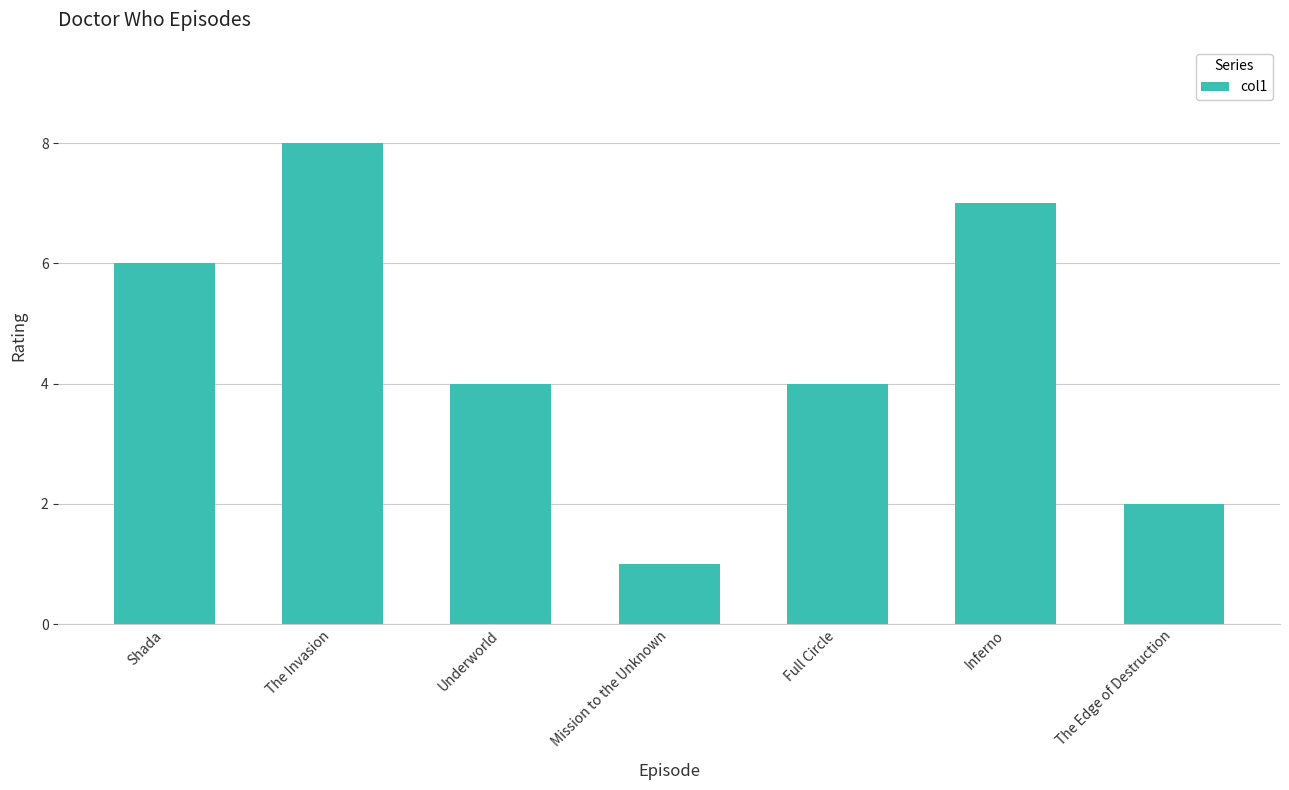

What is the change in value from Inferno to The Edge of Destruction?

-5